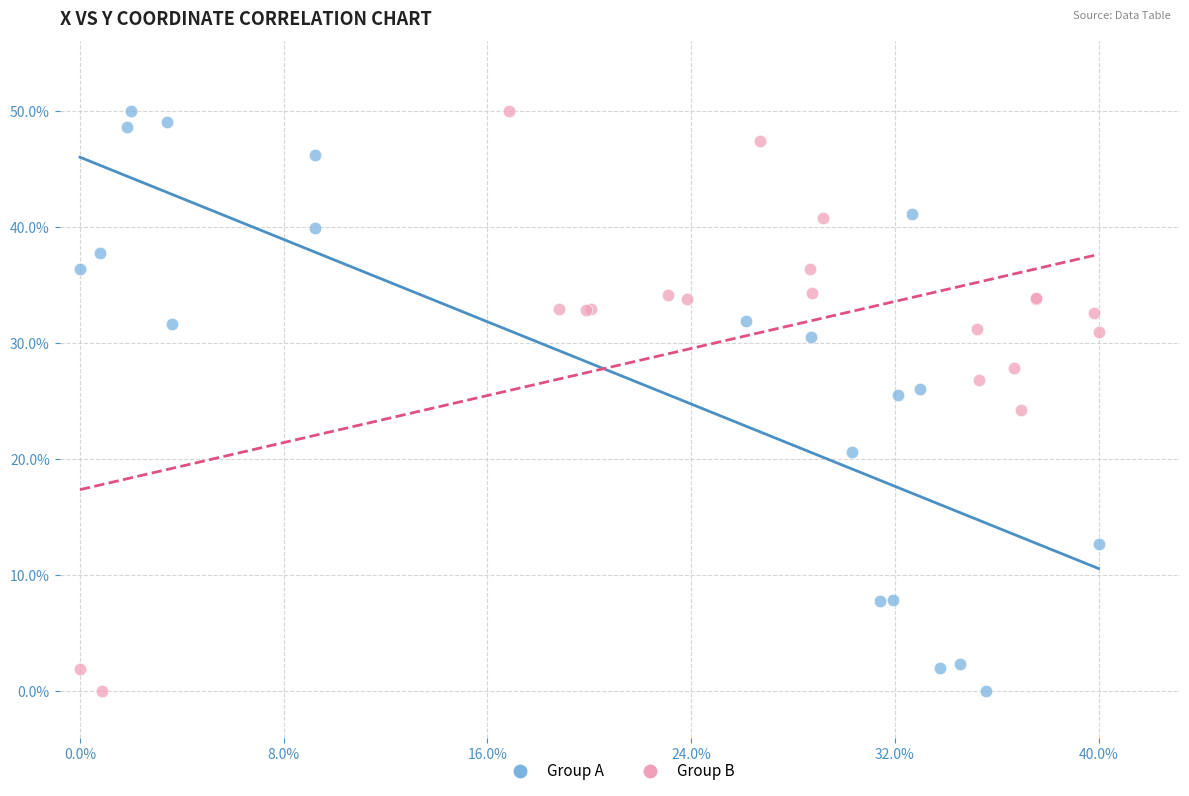

What are all the series names shown in the legend?

Group A, Group B